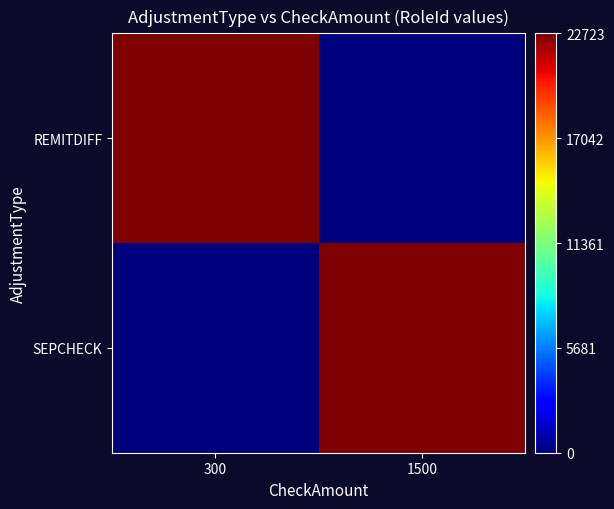

Reading right to left, what are all the values shown in this chart?

REMITDIFF: 1500=0	300=1
SEPCHECK: 1500=1	300=0